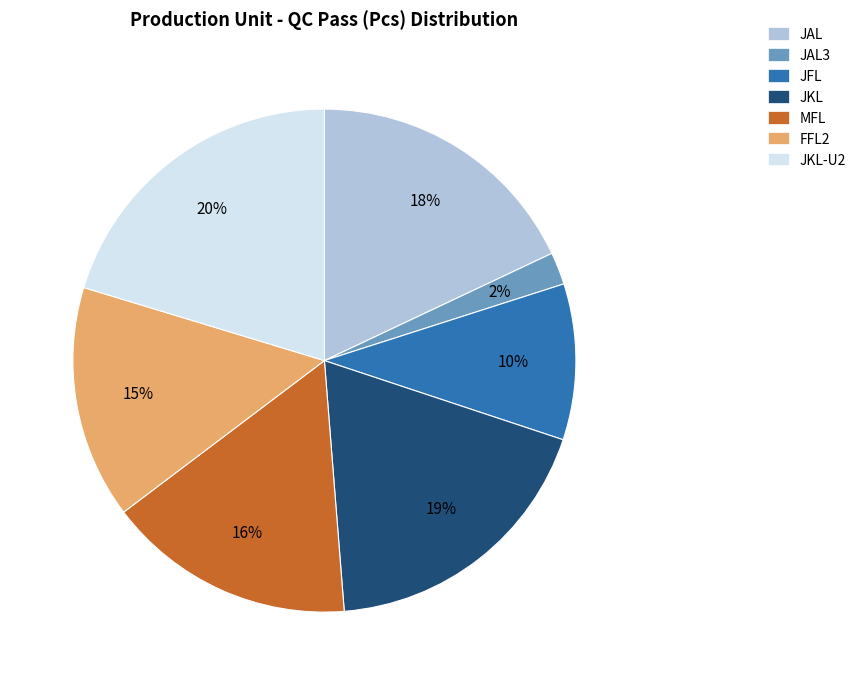

How many segments does this pie chart have?

7